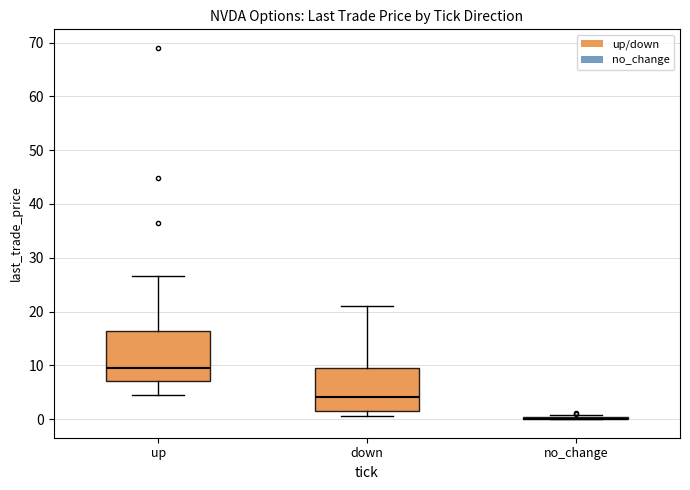

Reading left to right, read every box against the y-axis: the position of its median line, the range the box covers, and the ends of its whiskers. The values are not printed on the chart, so give them approximately, as read against the axis.

up: median 10, box 7 to 16, whiskers 4 to 27
down: median 4, box 1 to 9, whiskers 1 (just below the box's lower edge) to 21
no_change: box collapsed to a line at 0, whiskers 0 to 1